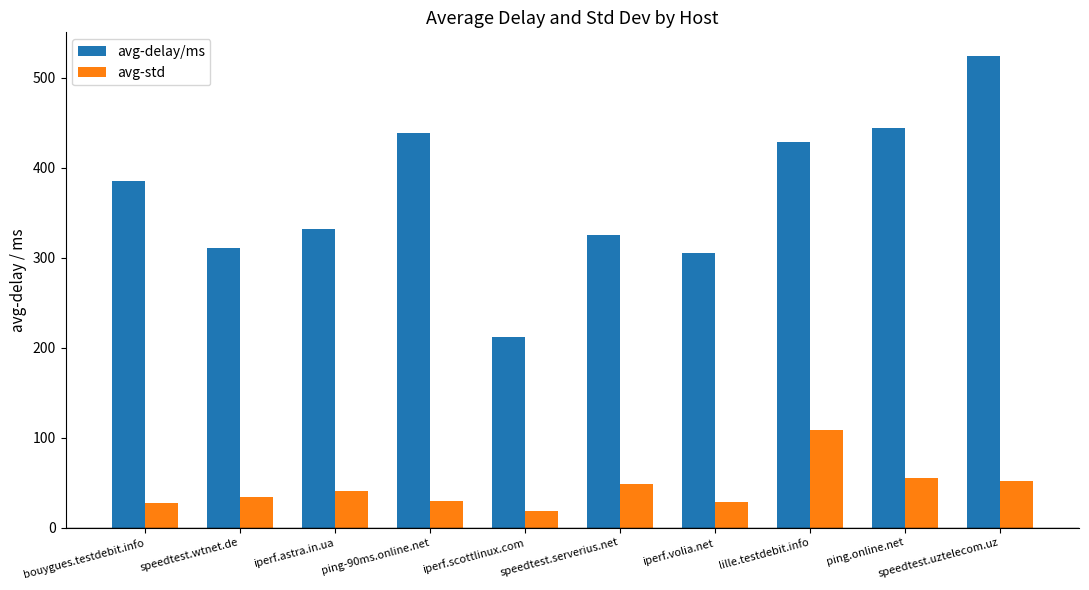

List the series in order of their peak value, lowest first.

avg-std, avg-delay/ms